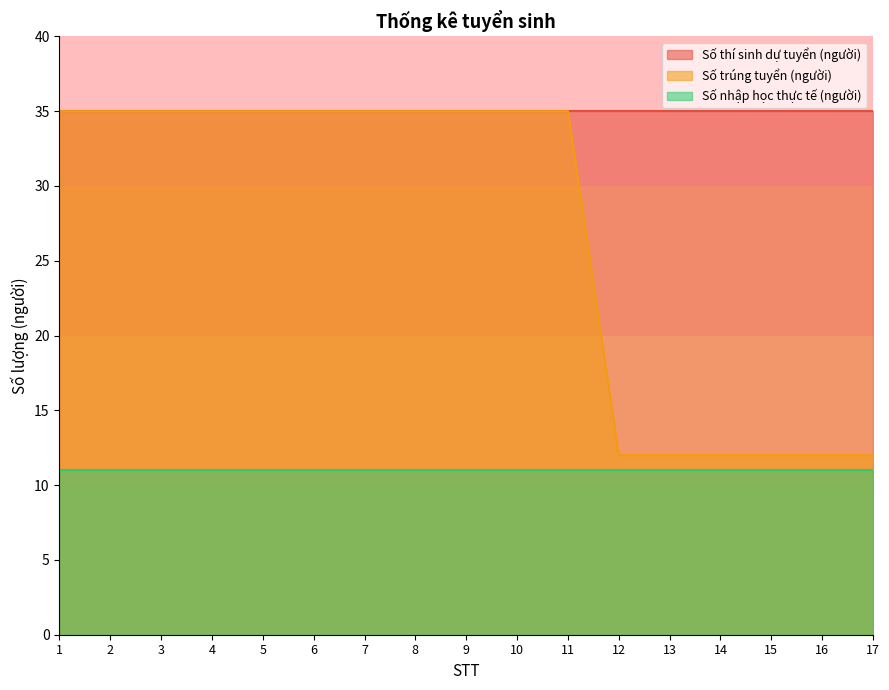

What are all the series names shown in the legend?

Số thí sinh dự tuyển (người), Số trúng tuyển (người), Số nhập học thực tế (người)